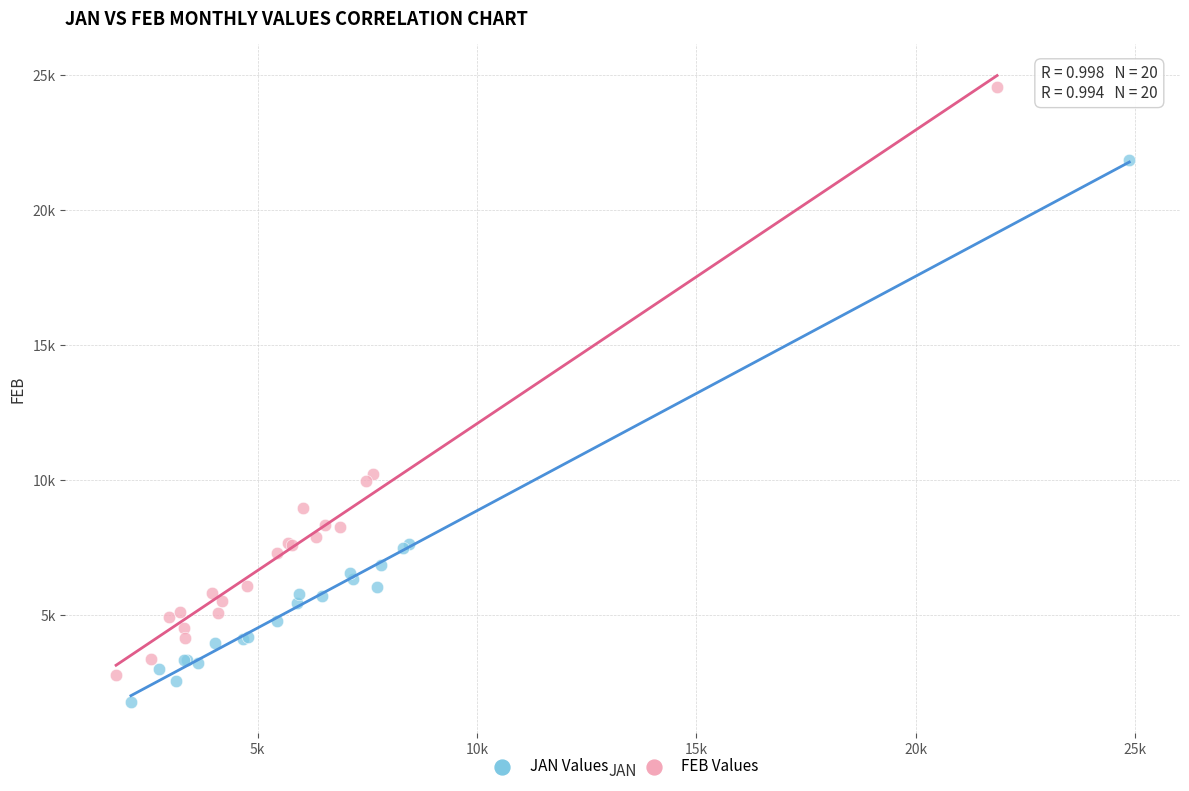

Which series has the largest Y range (max minus min)?

FEB Values